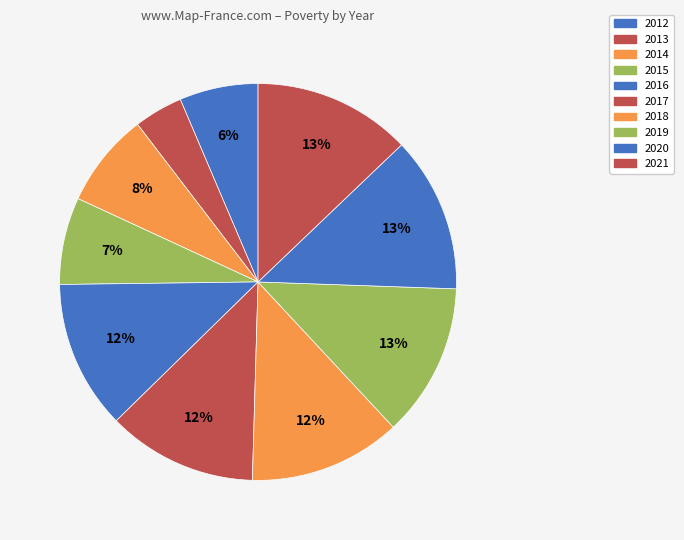

What percentage is the 2020 slice, to the nearest percent?

13%